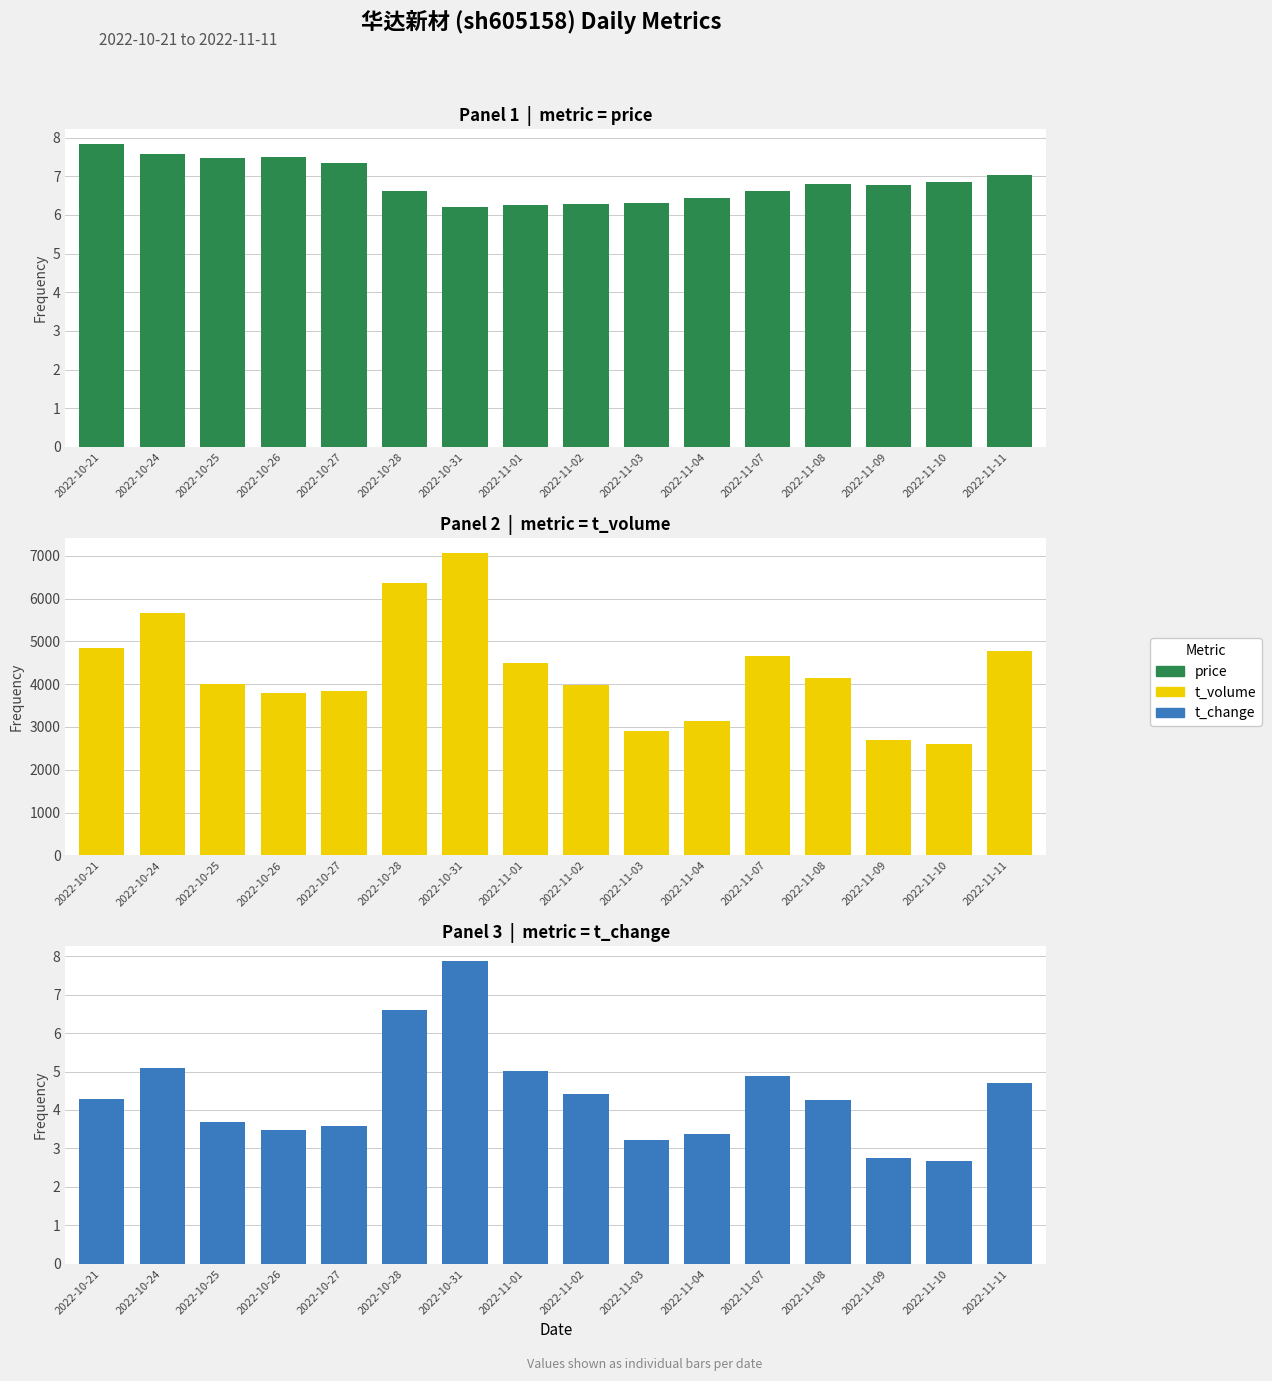

At 2022-10-31, list the series in order from largest to smallest.

t_volume, t_change, price